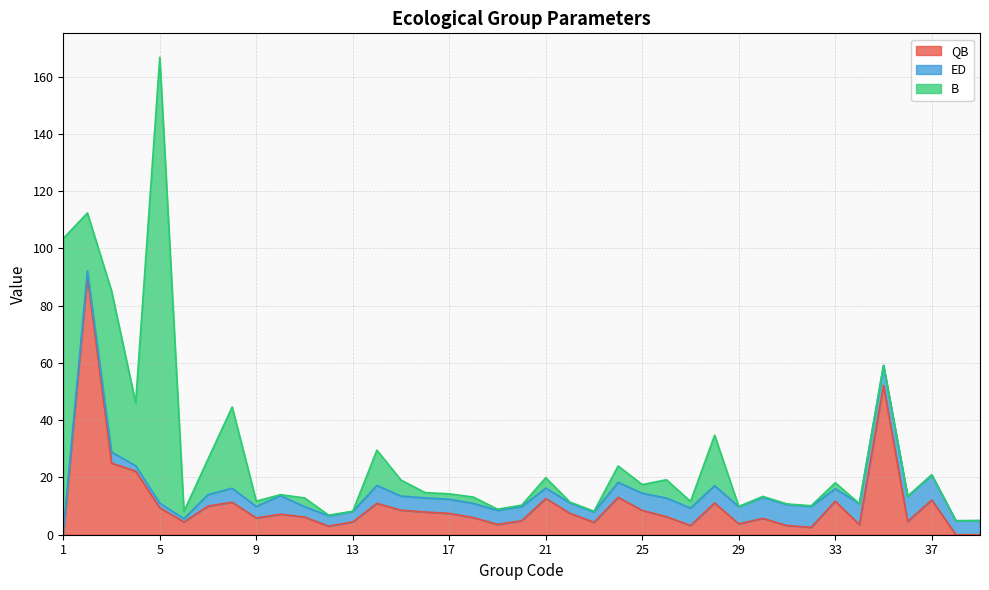

Read the ED value at 9.

4.0